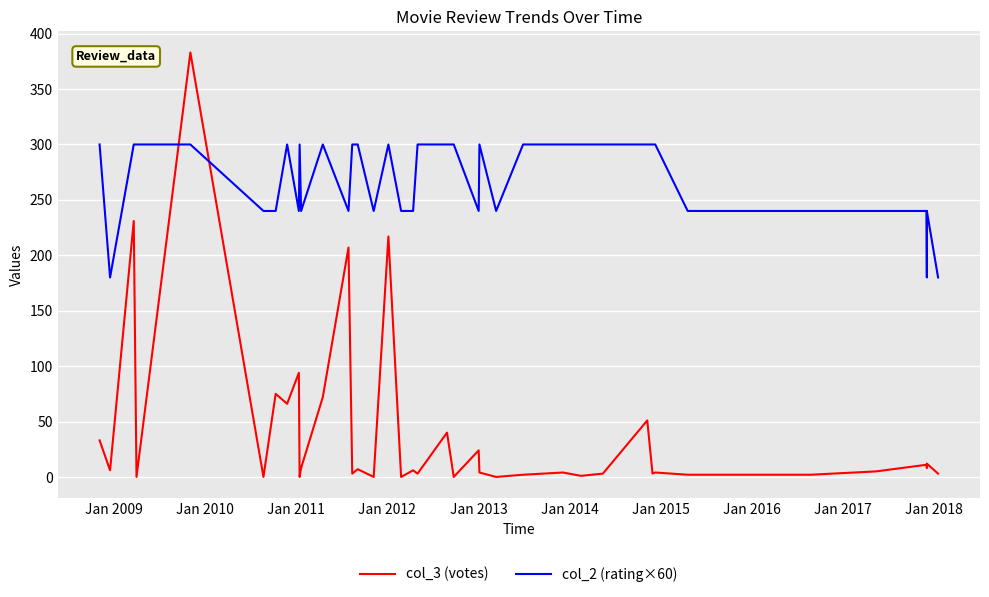

How many data points in col_3 (votes) are above 6?

18